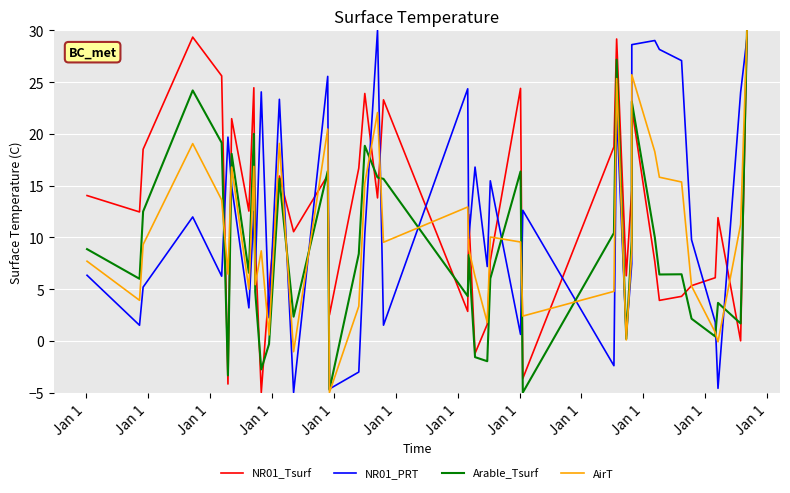

How many lines are shown in the chart?

4